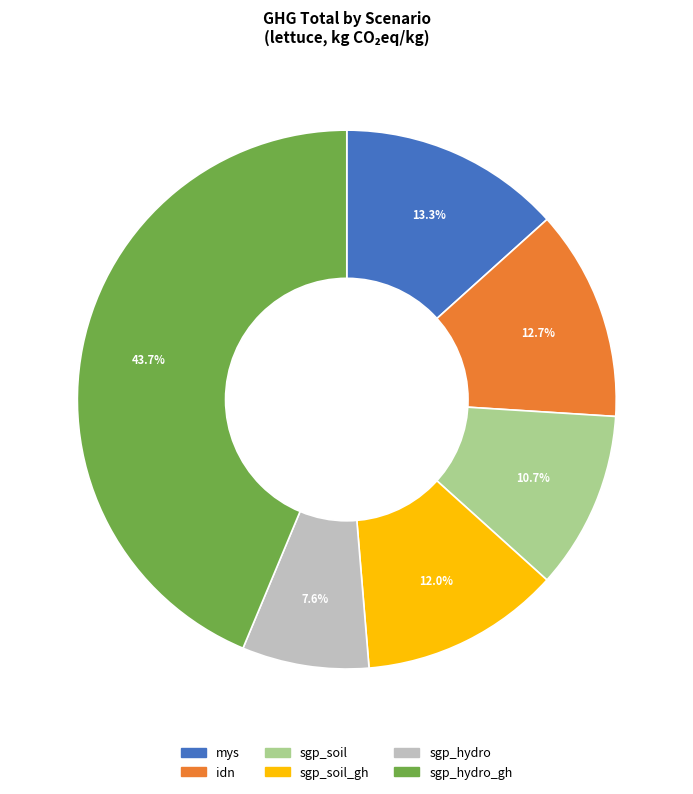

Does any single category account for the majority?

No